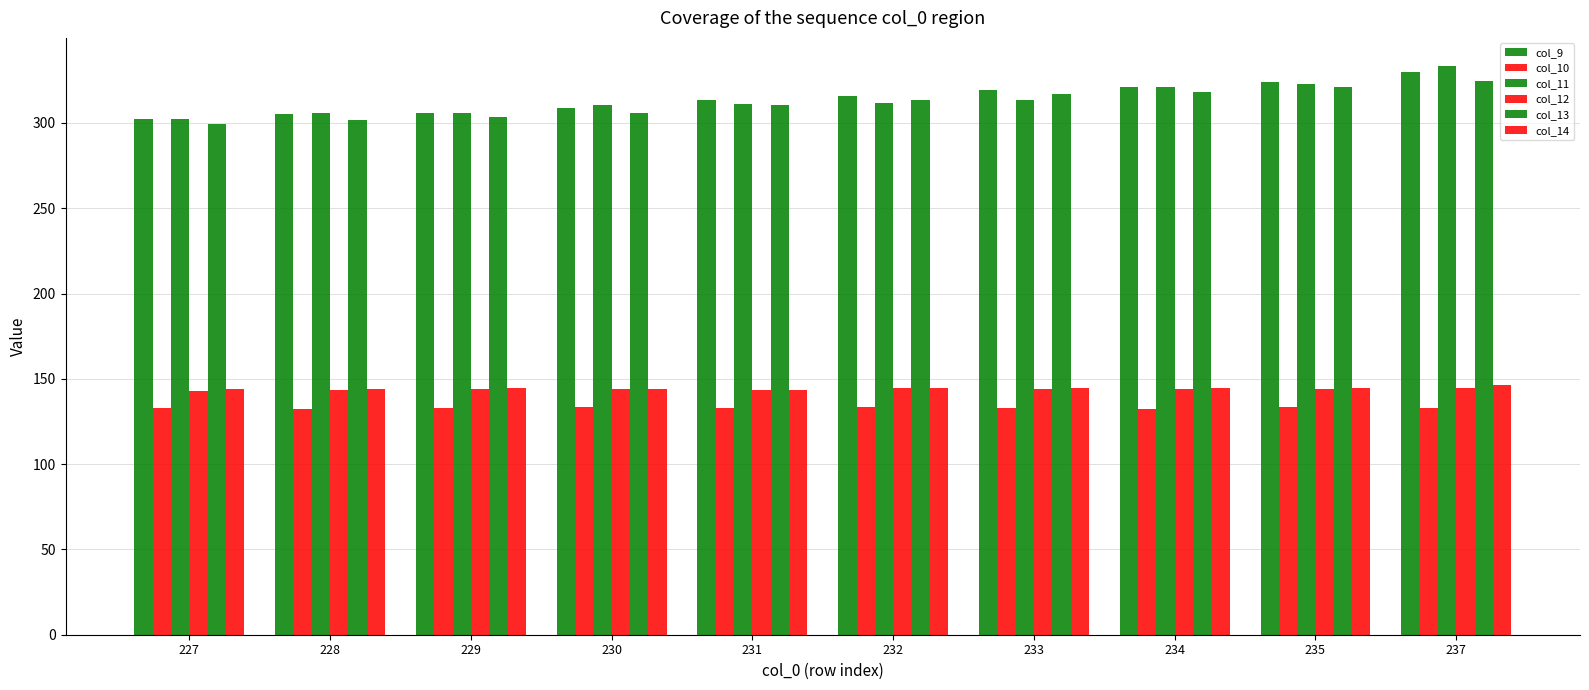

At which category is the sum across all series the highest?

237